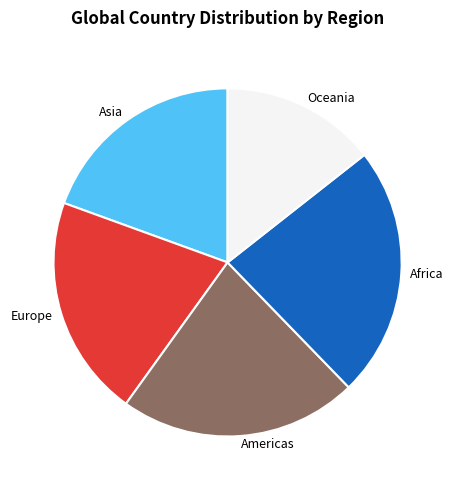

Which category has the biggest portion of the pie?

Africa